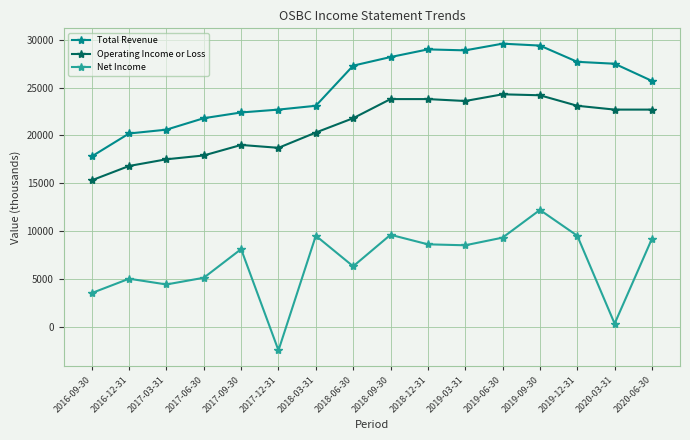

What is the label of the 13th point from the left?

2019-09-30